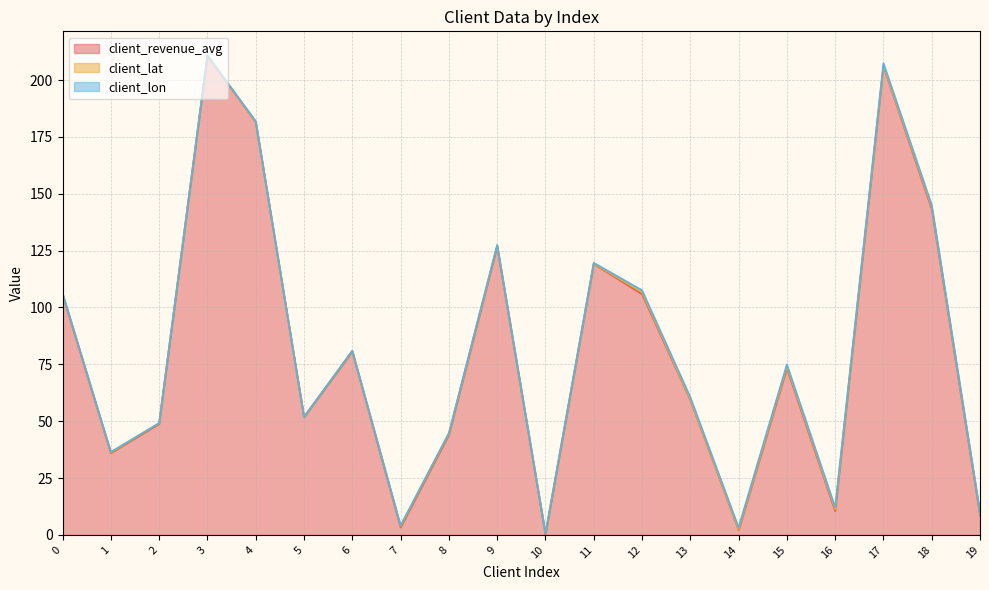

At how many categories does at least one series exceed 199?

2